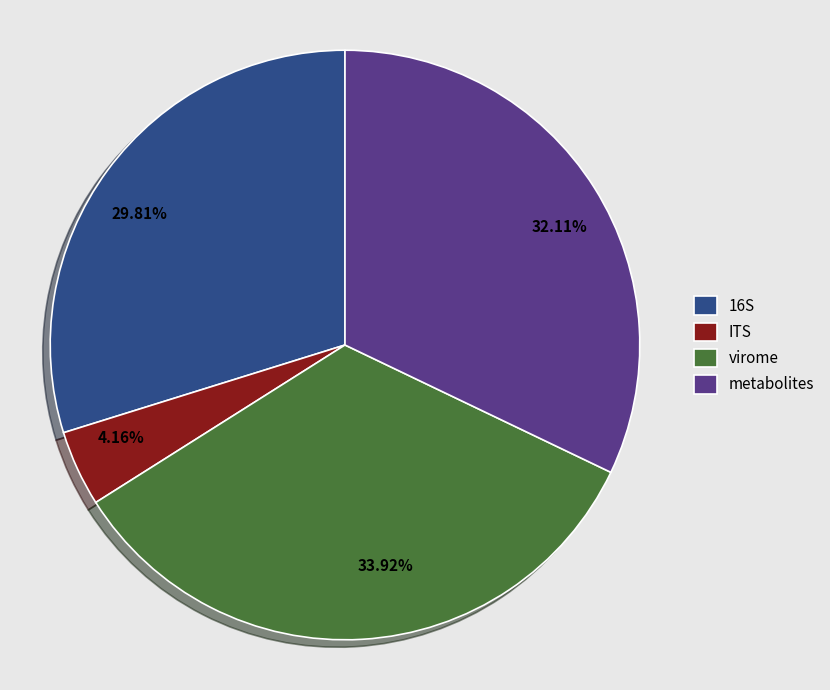

What is the largest slice in the pie chart?

virome